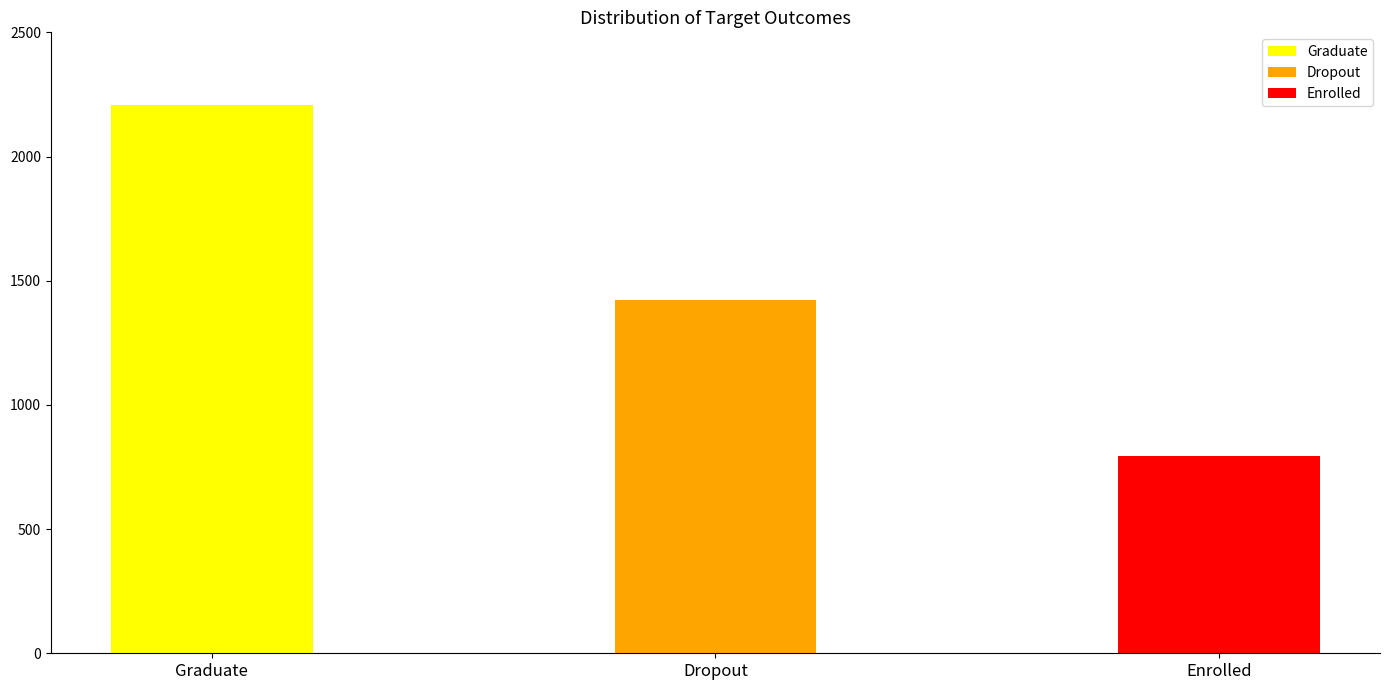

What is the difference between the maximum and second lowest values?

788